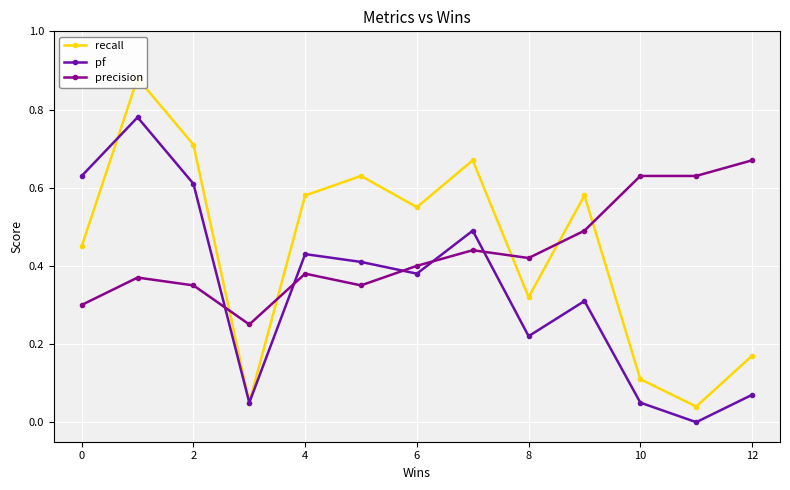

What is the maximum value shown in the chart?

0.9